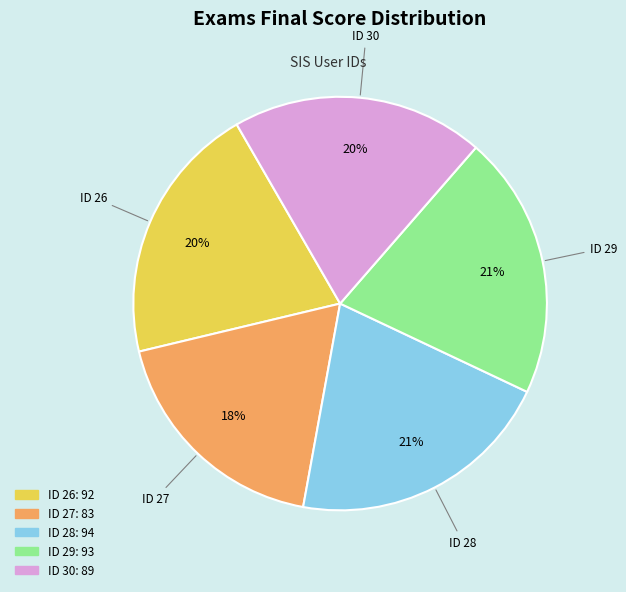

Does any single category account for the majority?

No